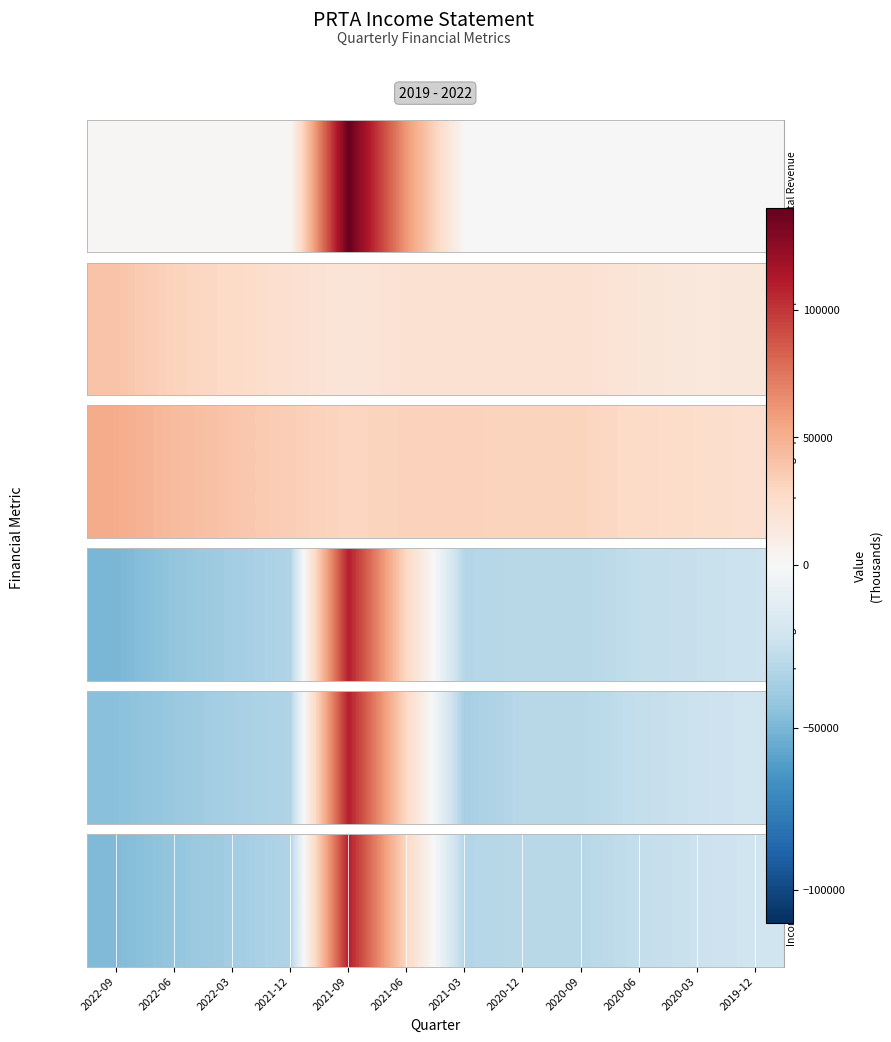

What is the change in value from 2020-09 to 2020-06?

+4300